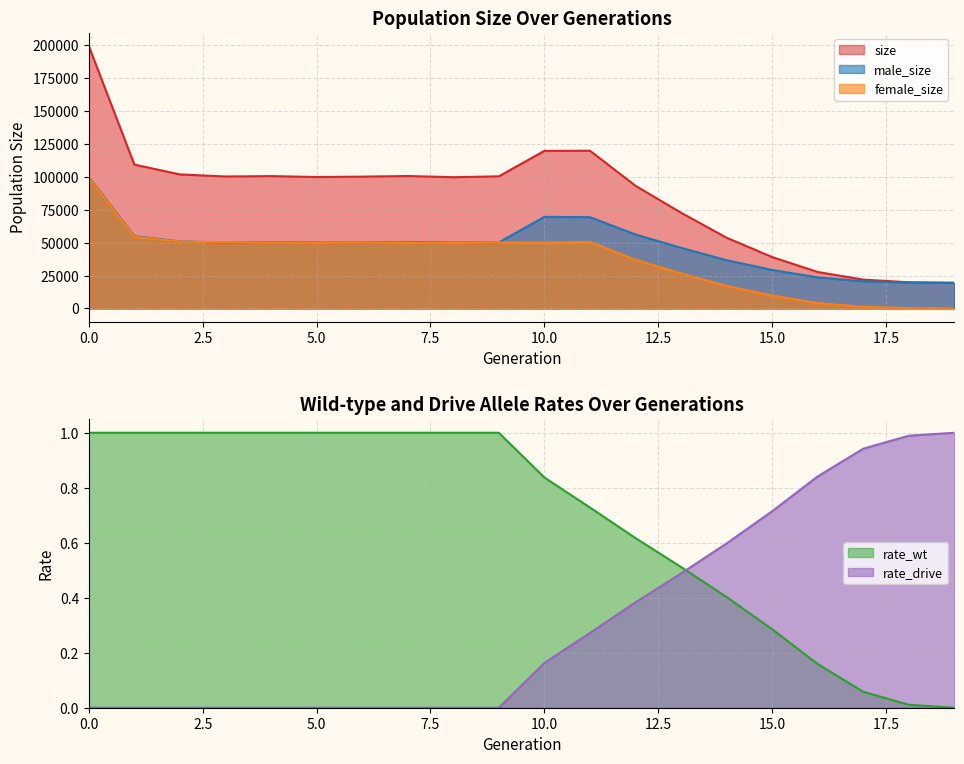

True or false: size and female_size intersect in this chart.

False